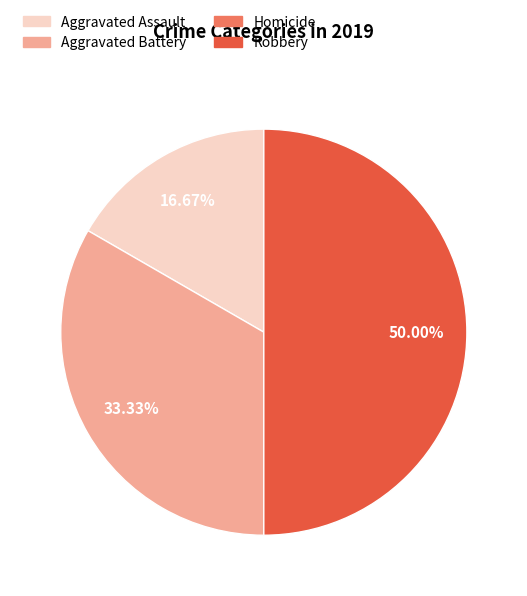

Between Aggravated Assault and Aggravated Battery, which is larger?

Aggravated Battery